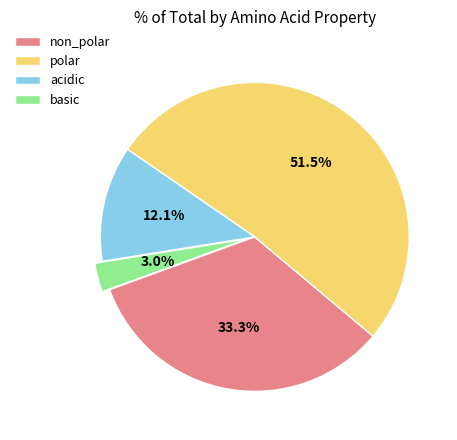

How many segments does this pie chart have?

4